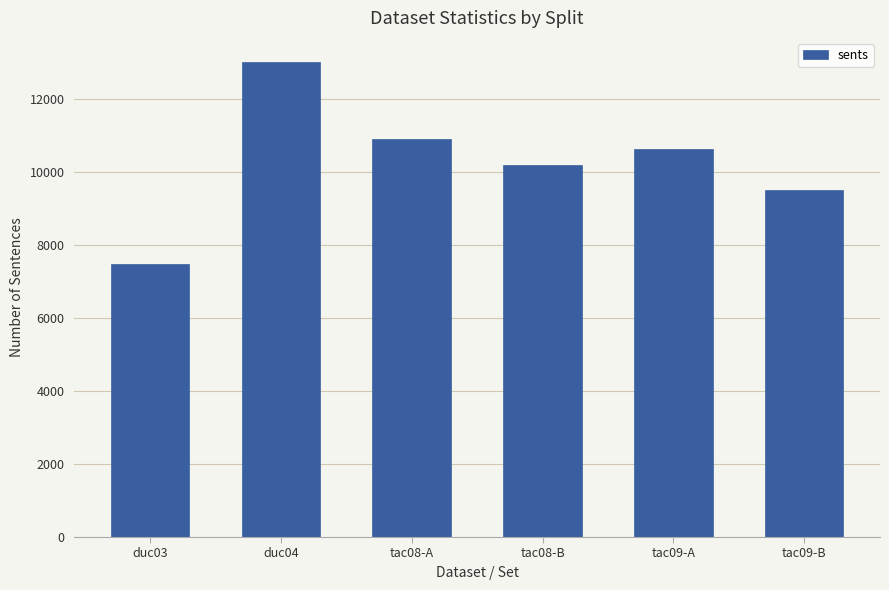

What is the sum of all values?

61799